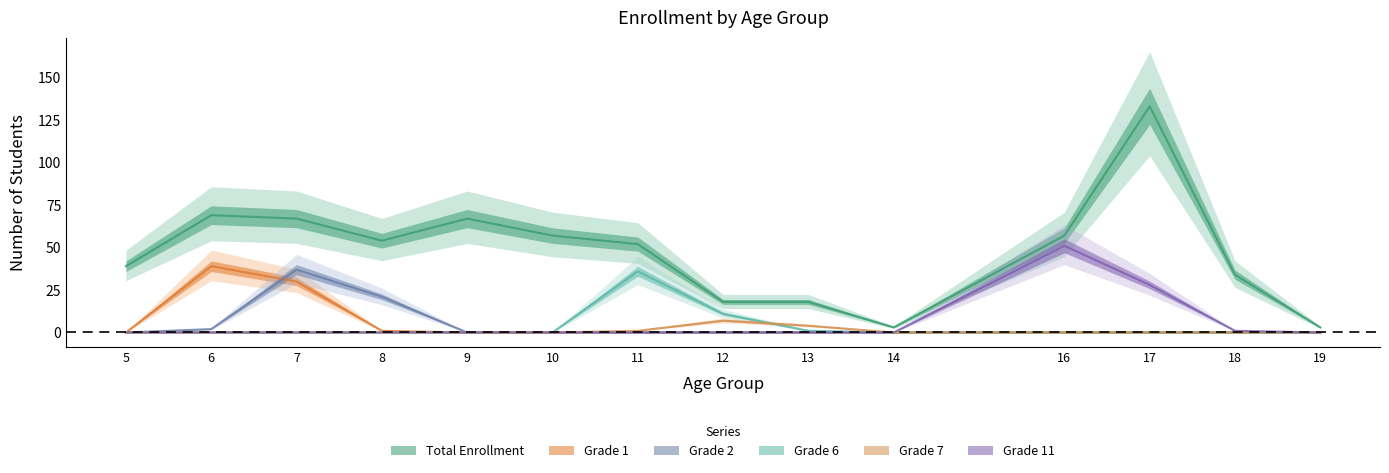

What is the difference between the highest and lowest values at 11?

52